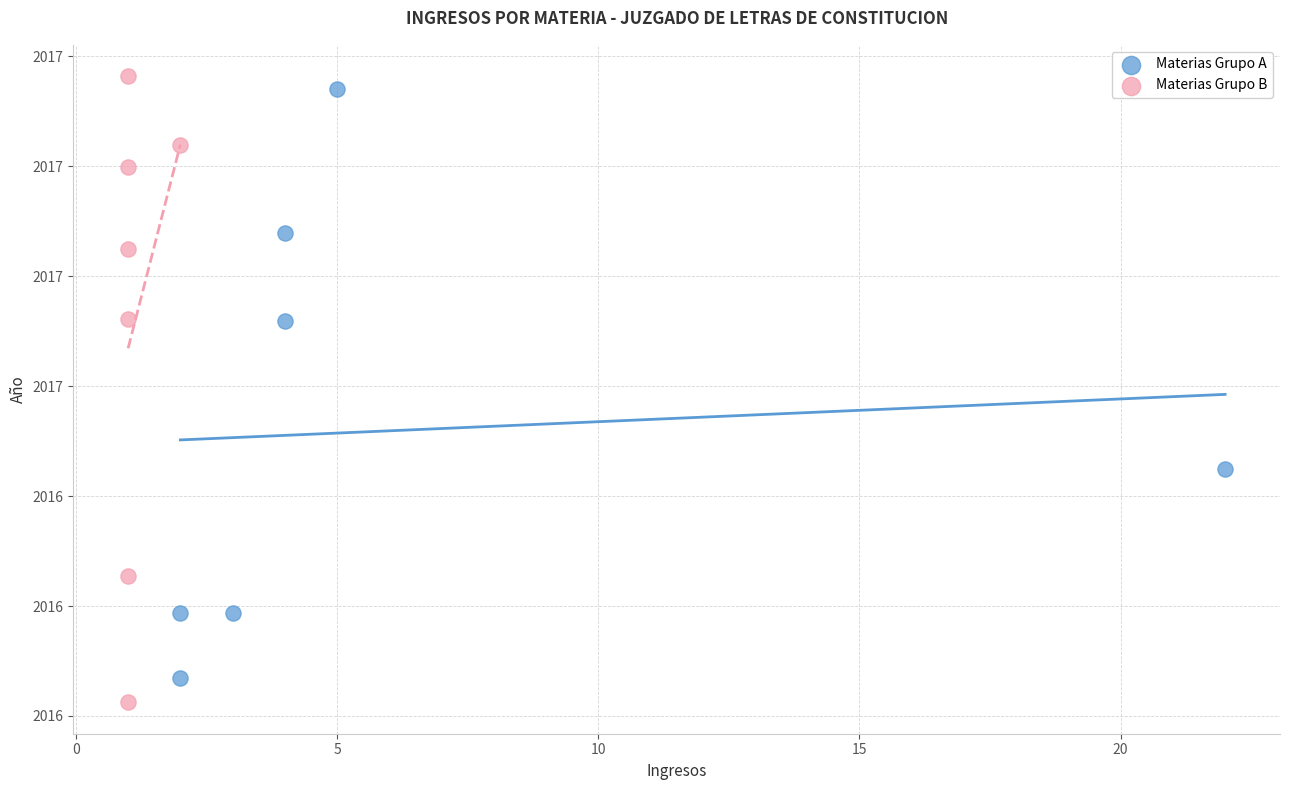

What are all the series names shown in the legend?

Materias Grupo A, Materias Grupo B